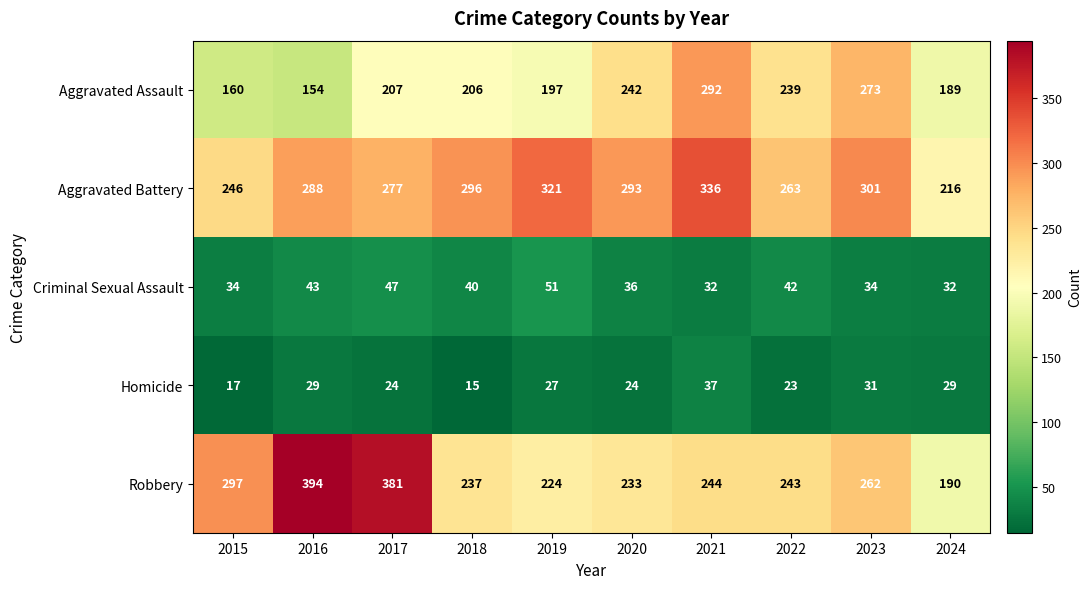

The value of Aggravated Battery at 2015 is 246. True or false?

True